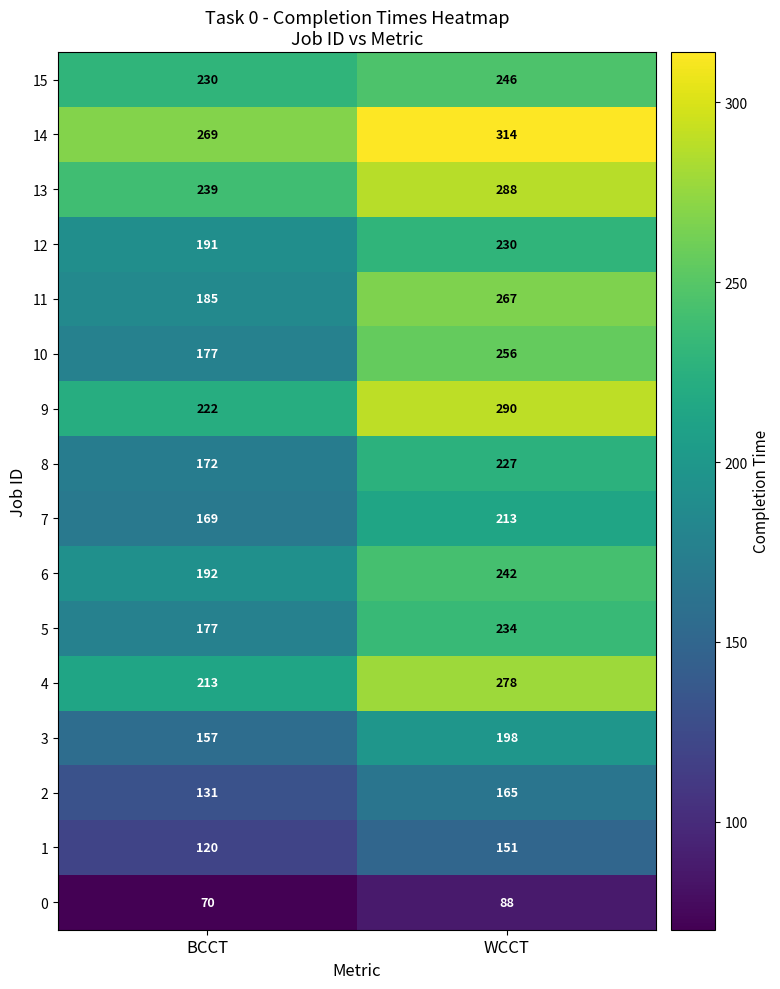

At which category does the chart reach its peak across all series?

WCCT